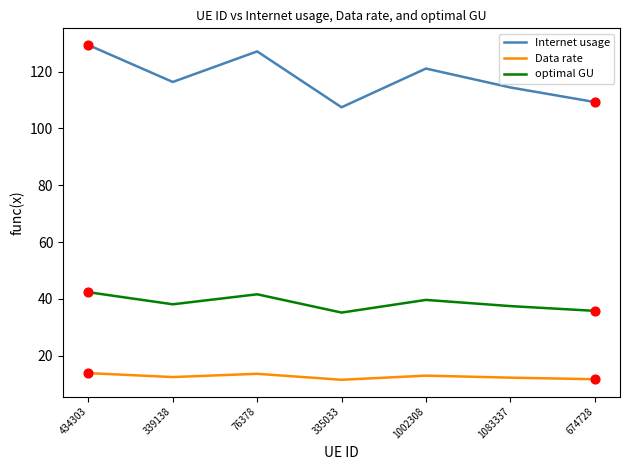

Which series has the largest total across all categories?

Internet usage